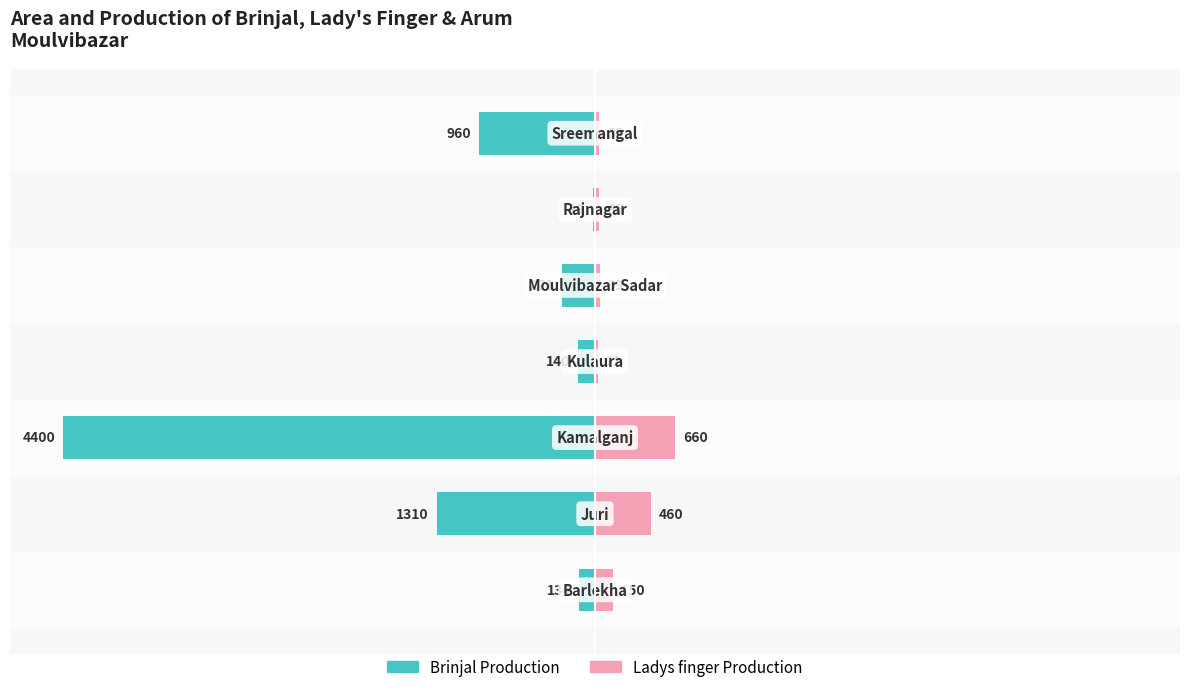

Between −75 and −50, which is larger?

−50